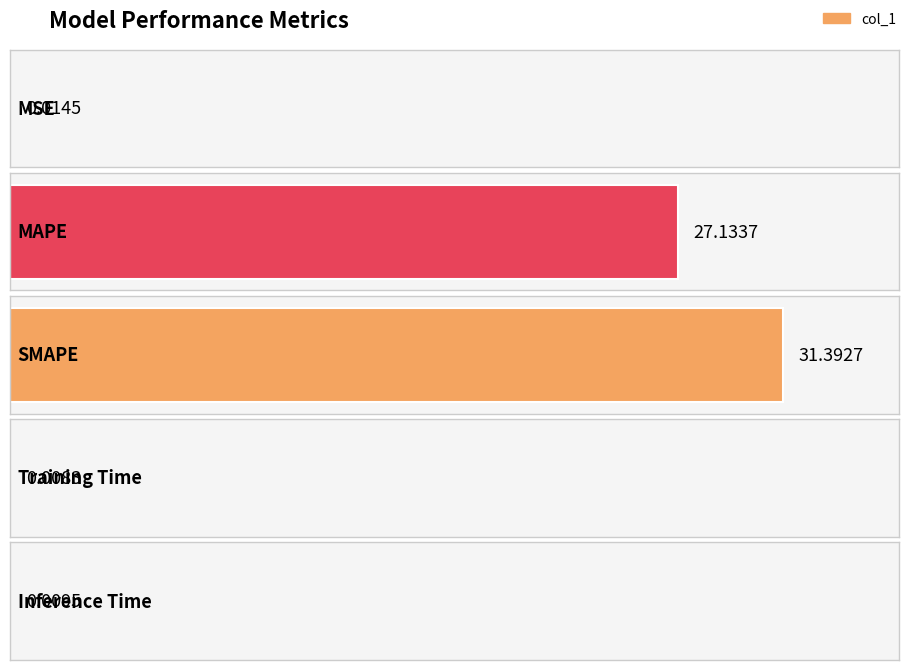

Rank the categories by value from lowest to highest.

Training Time, Inference Time, MSE, MAPE, SMAPE